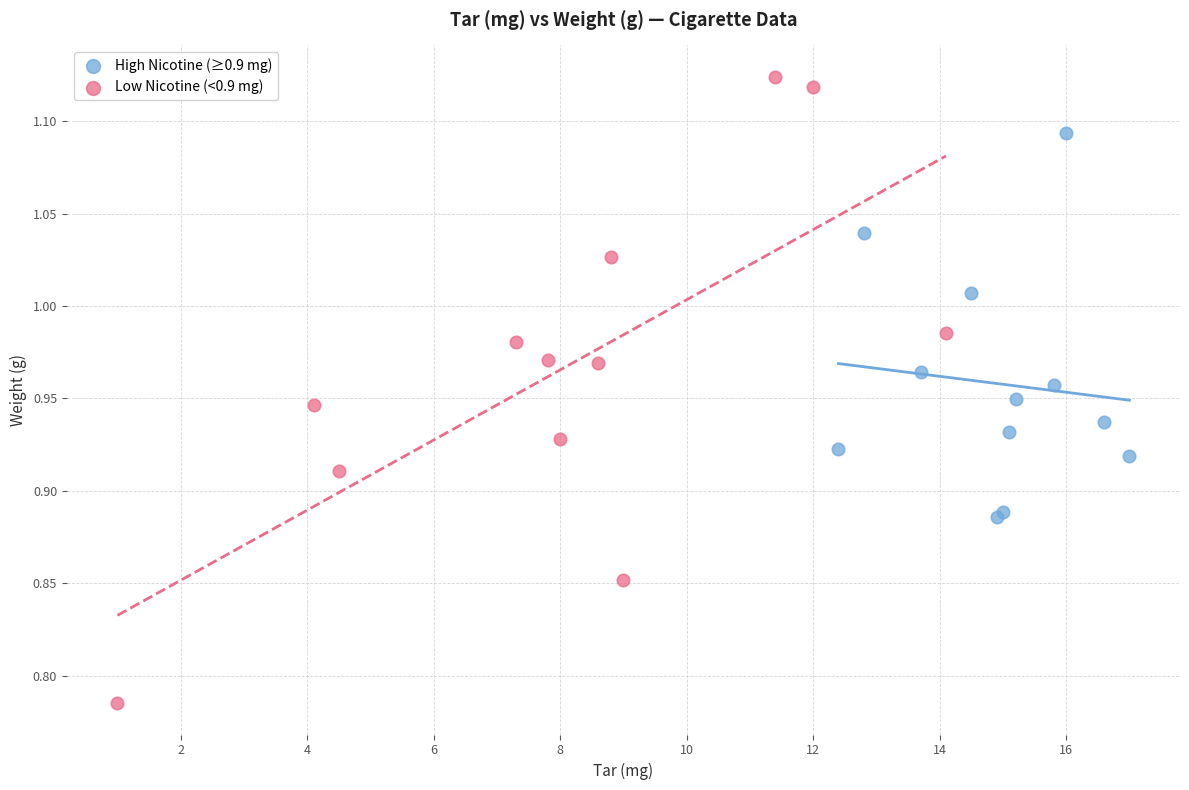

Which series contains the lowest Y value?

Low Nicotine (<0.9 mg)